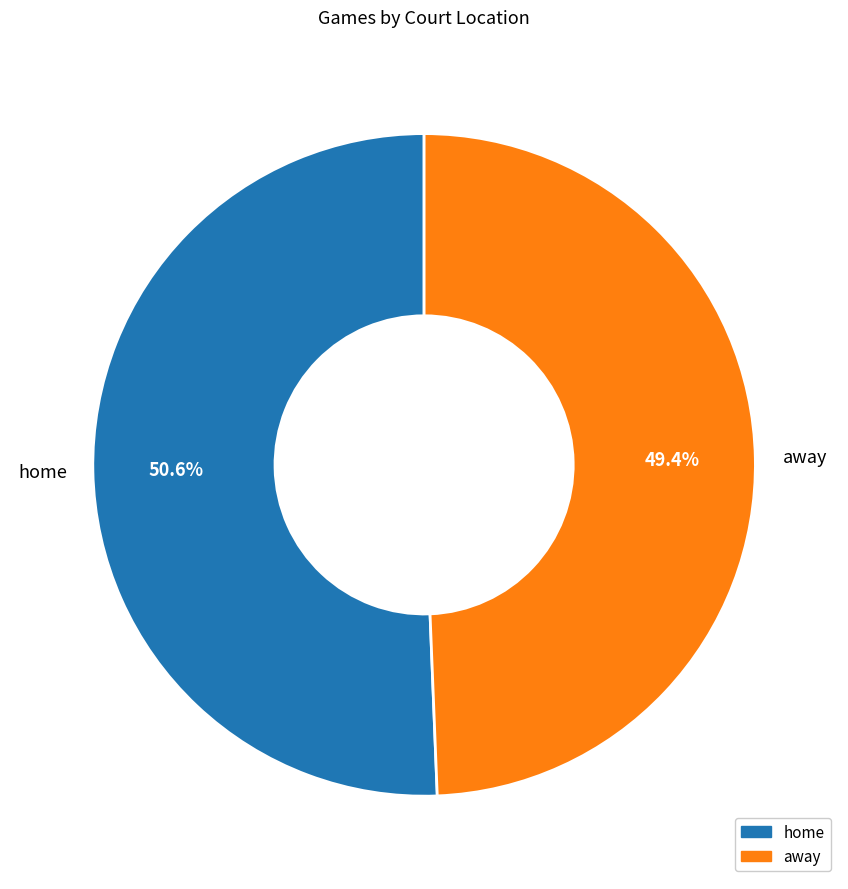

What percentage is the away slice, to the nearest percent?

49%